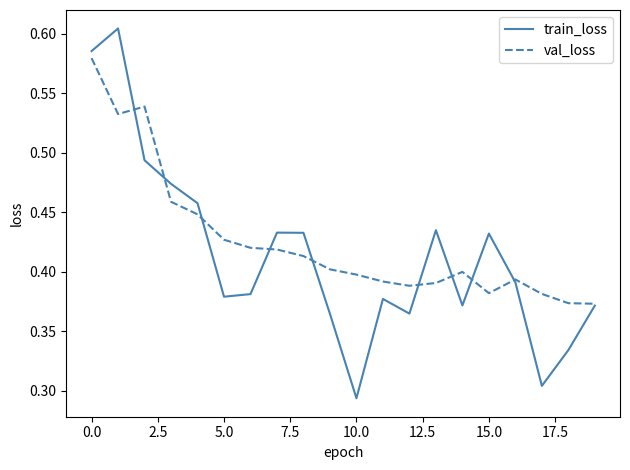

Which series has the largest range (max minus min)?

train_loss